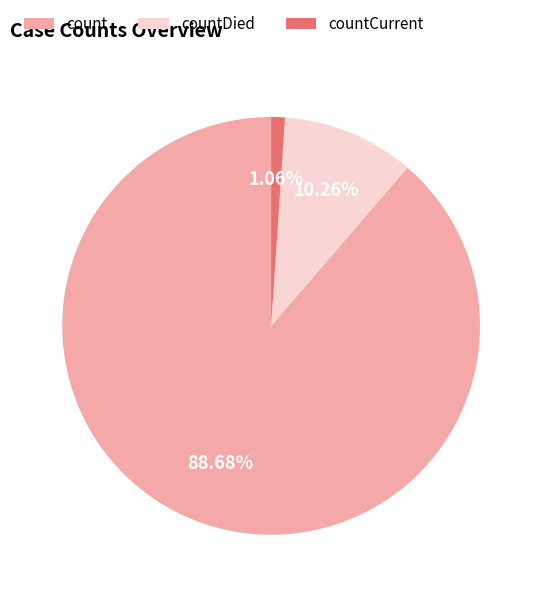

What percentage is the countDied slice, to the nearest percent?

10%